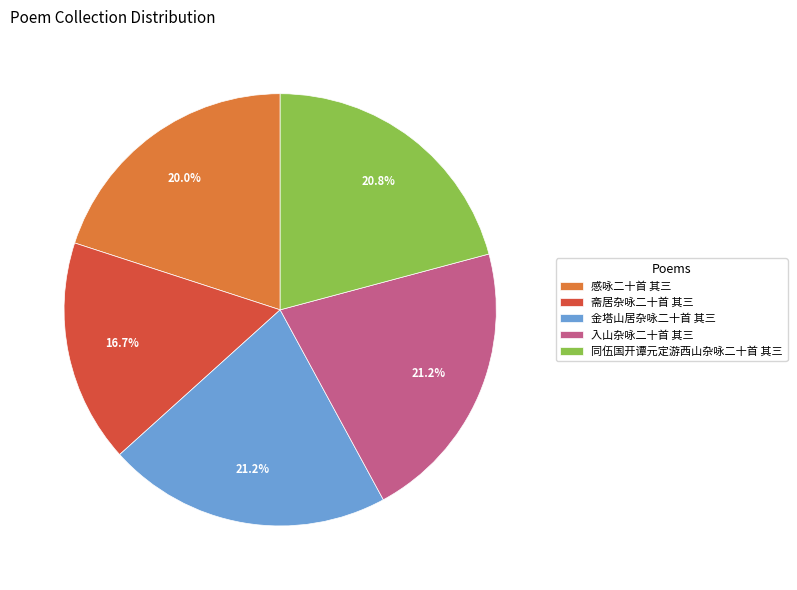

What percentage is NOT represented by 感咏二十首 其三?

80.0%